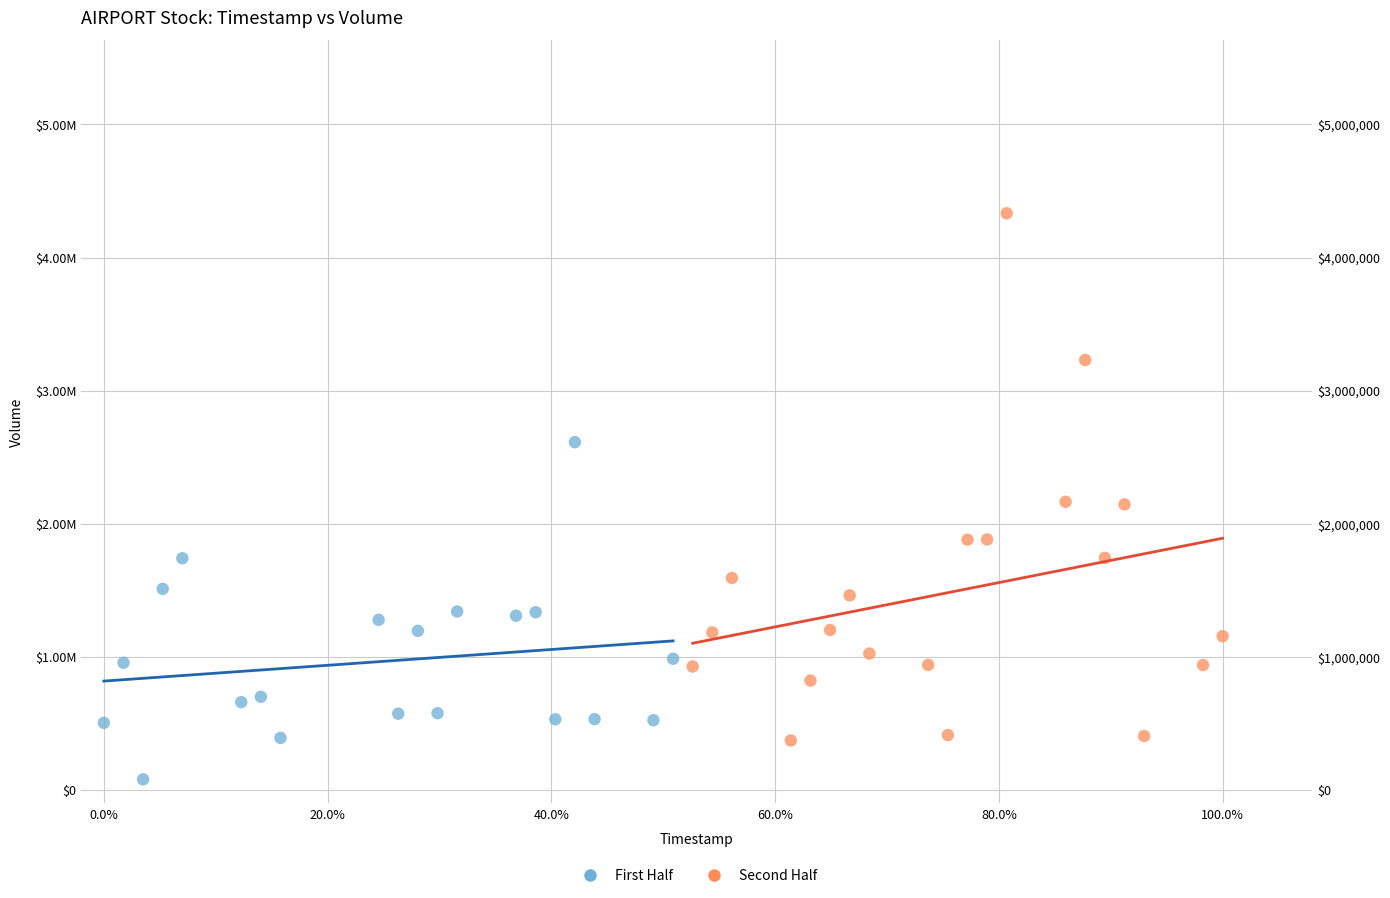

What are all the series names shown in the legend?

First Half, Second Half